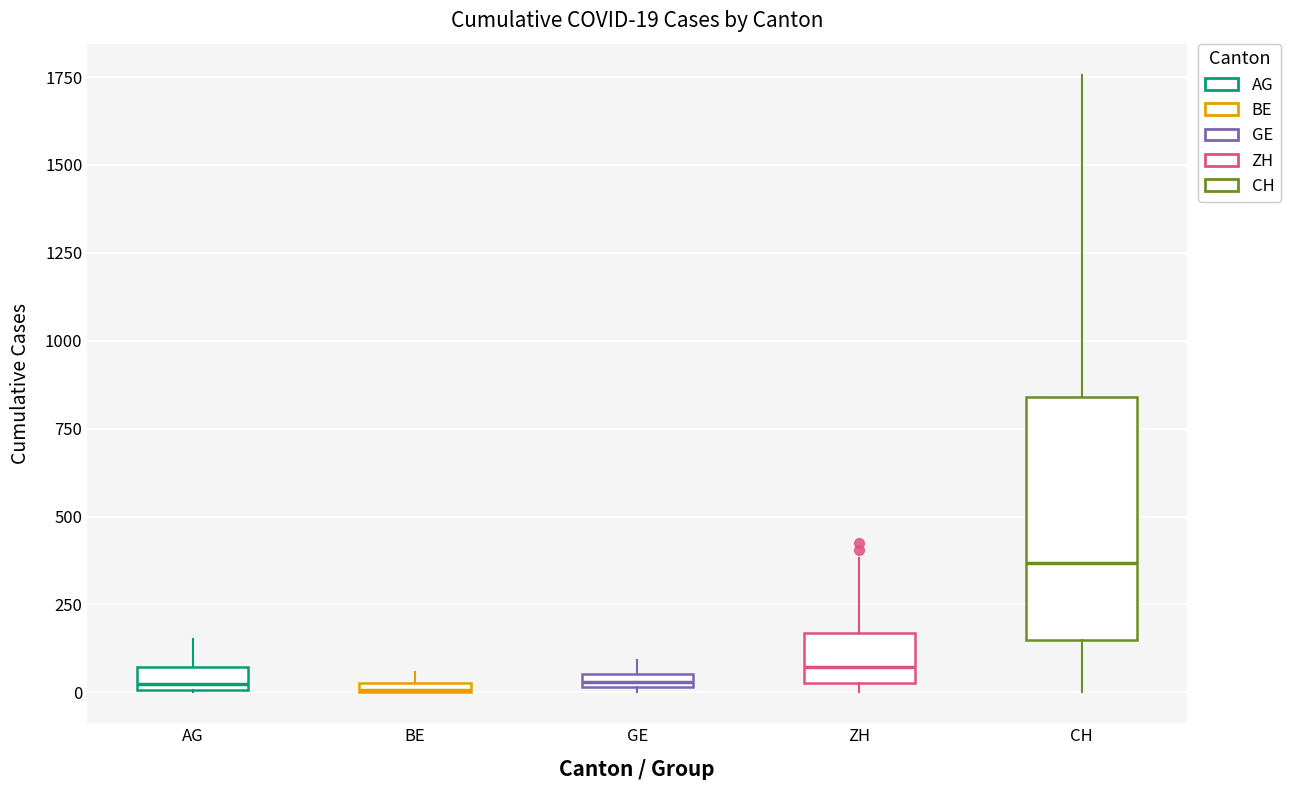

Which box is the tallest, from its lower edge to its upper edge?

CH